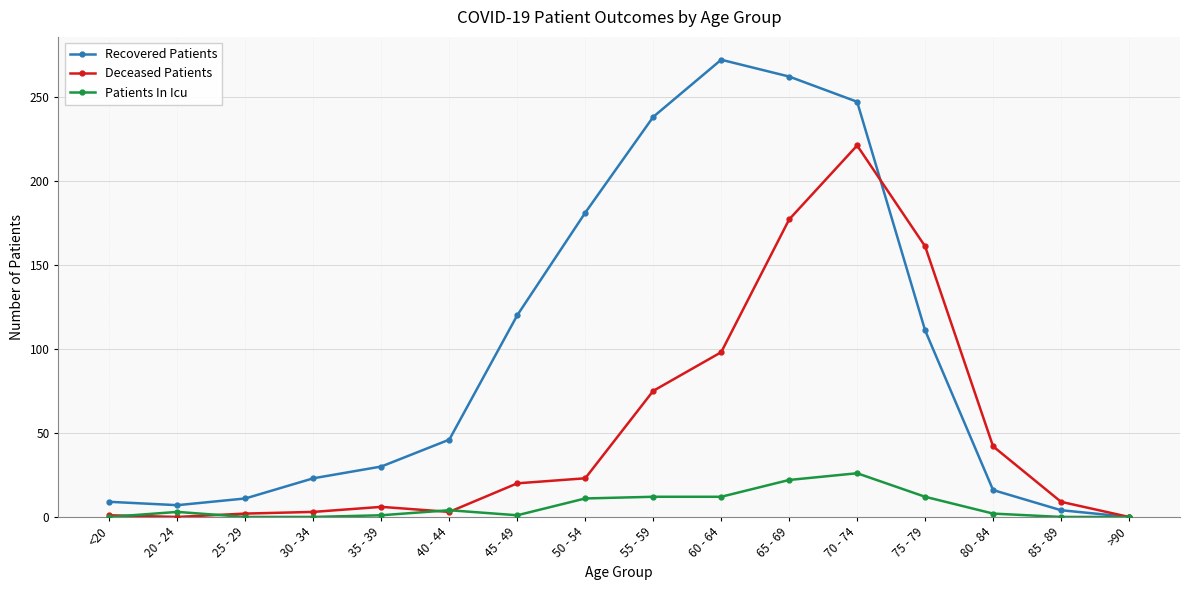

Does the chart display data point markers on the line(s)?

Yes